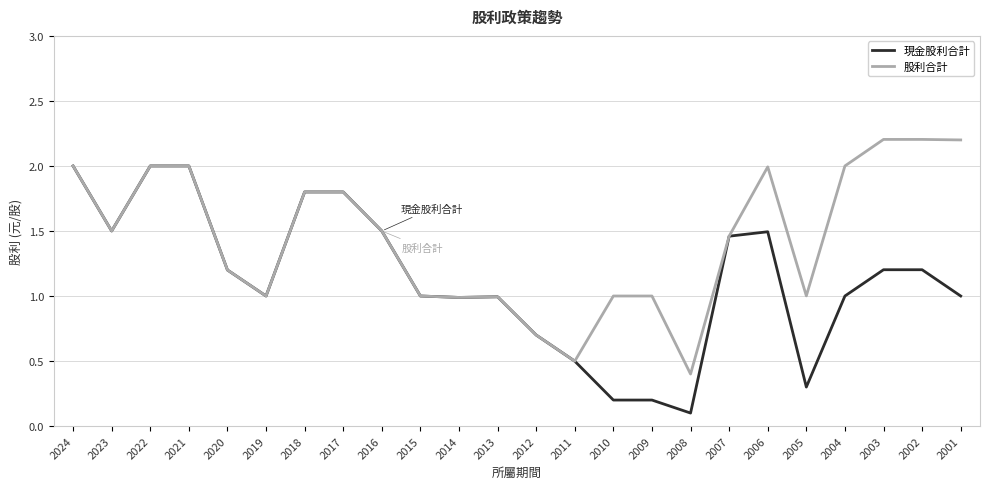

True or false: 現金股利合計 has a value of 0.3 at 2013.

False